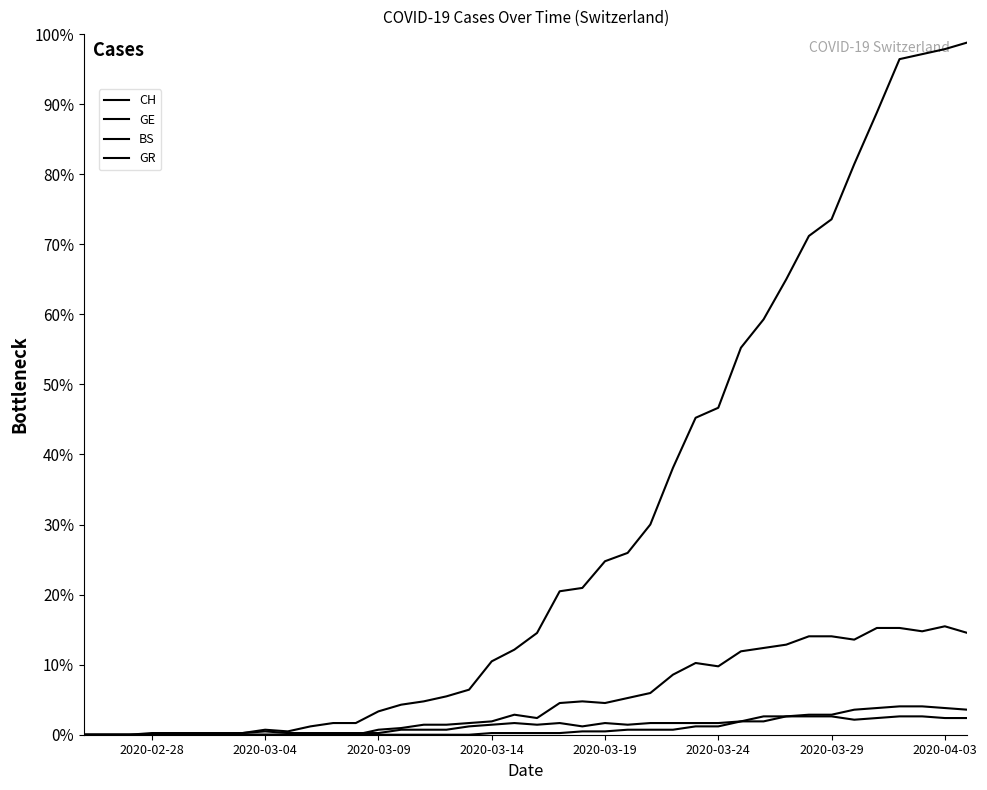

Which series has the widest spread of values?

CH